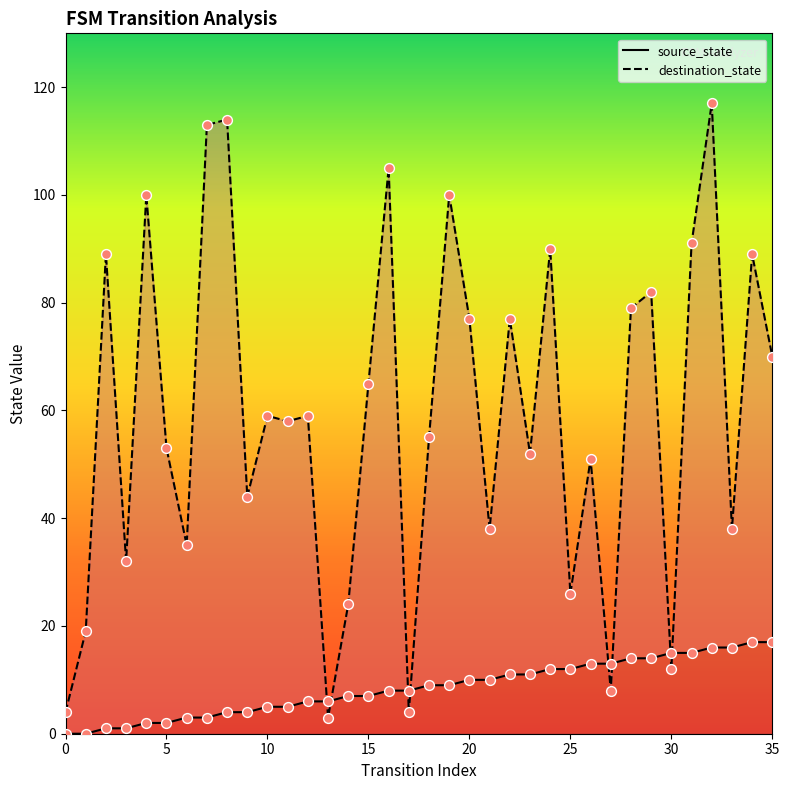

Which series has the largest total across all categories?

destination_state